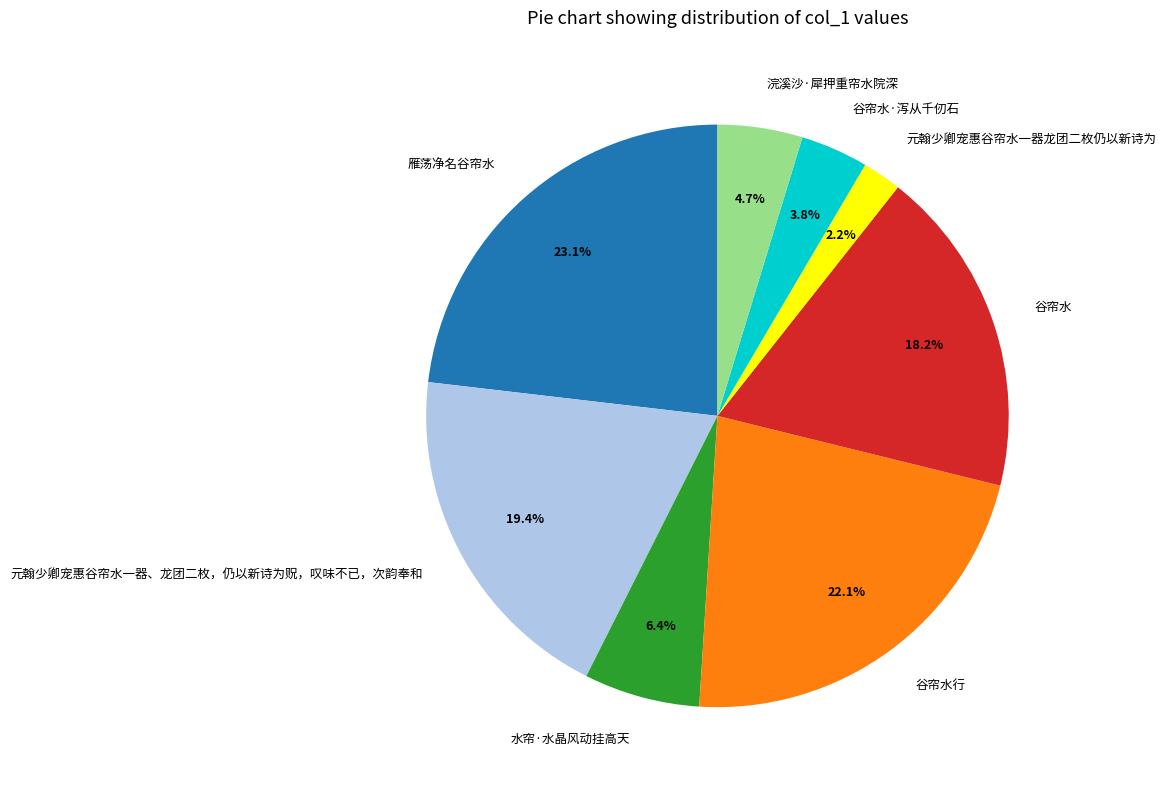

Count the number of slices in the pie.

8